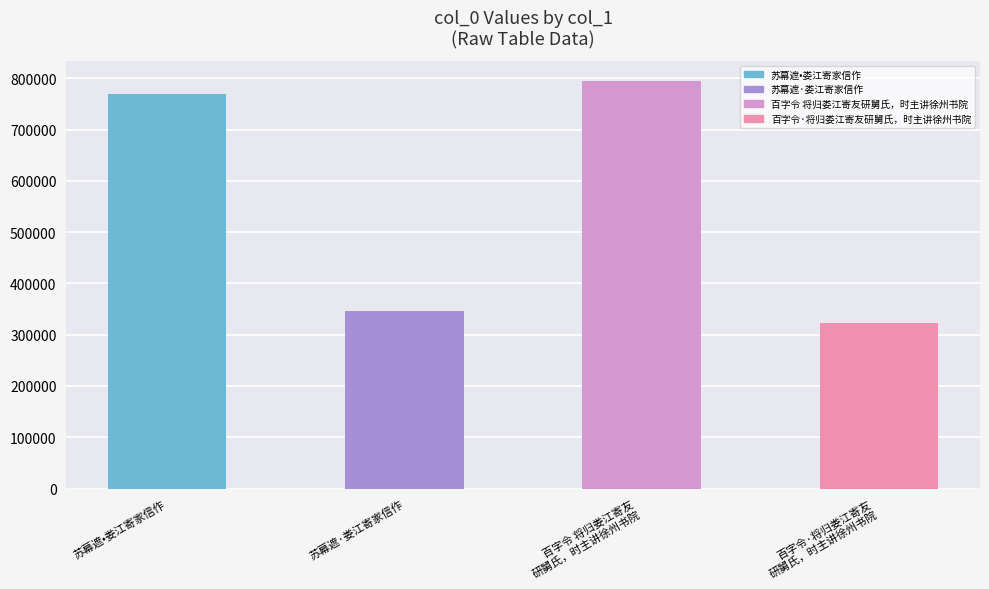

Reading left to right, what are all the values shown in this chart?

苏幕遮•娄江寄家信作=769849	苏幕遮·娄江寄家信作=345764	百字令 将归娄江寄友
研舅氏，时主讲徐州书院=794576	百字令·将归娄江寄友
研舅氏，时主讲徐州书院=322370